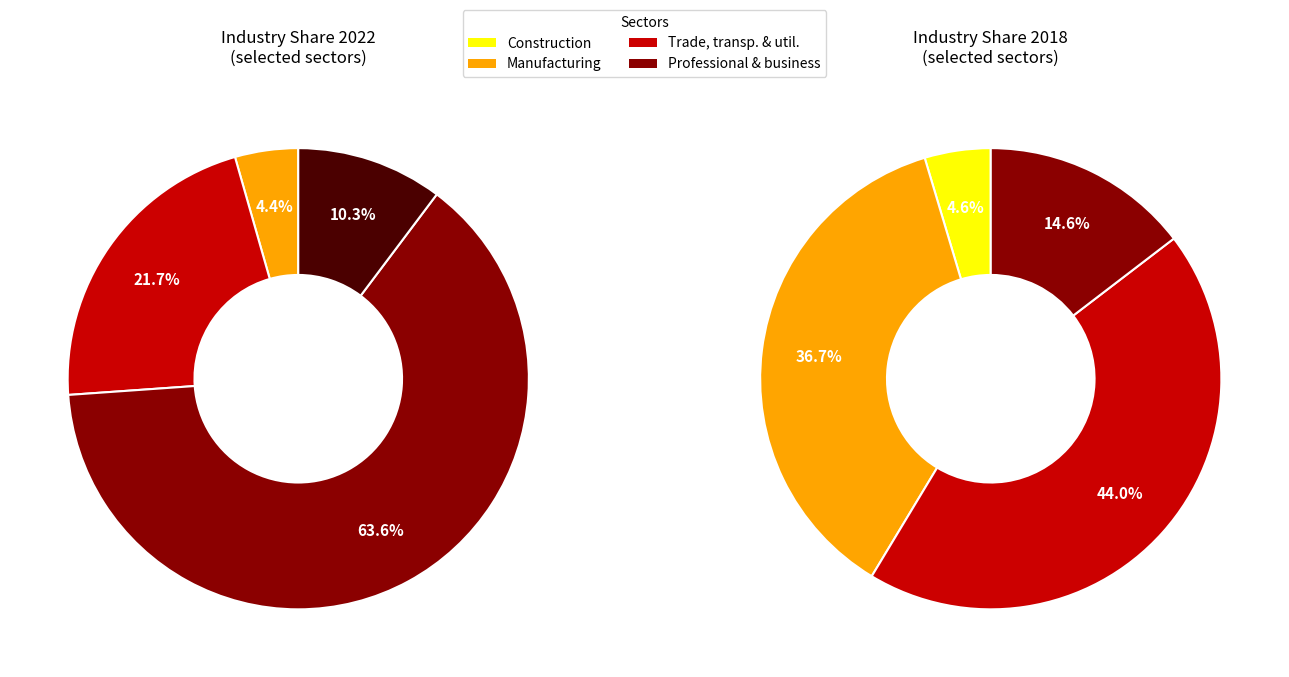

Combined, do values_professional and values_construction account for over 50%?

No